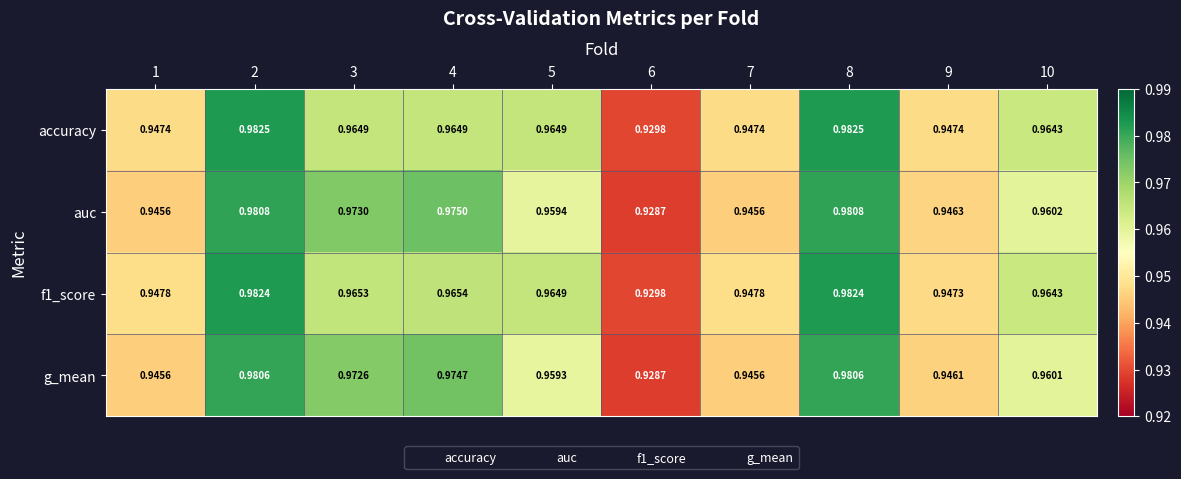

Is the value of g_mean at 9 greater than the value of f1_score at 1?

No